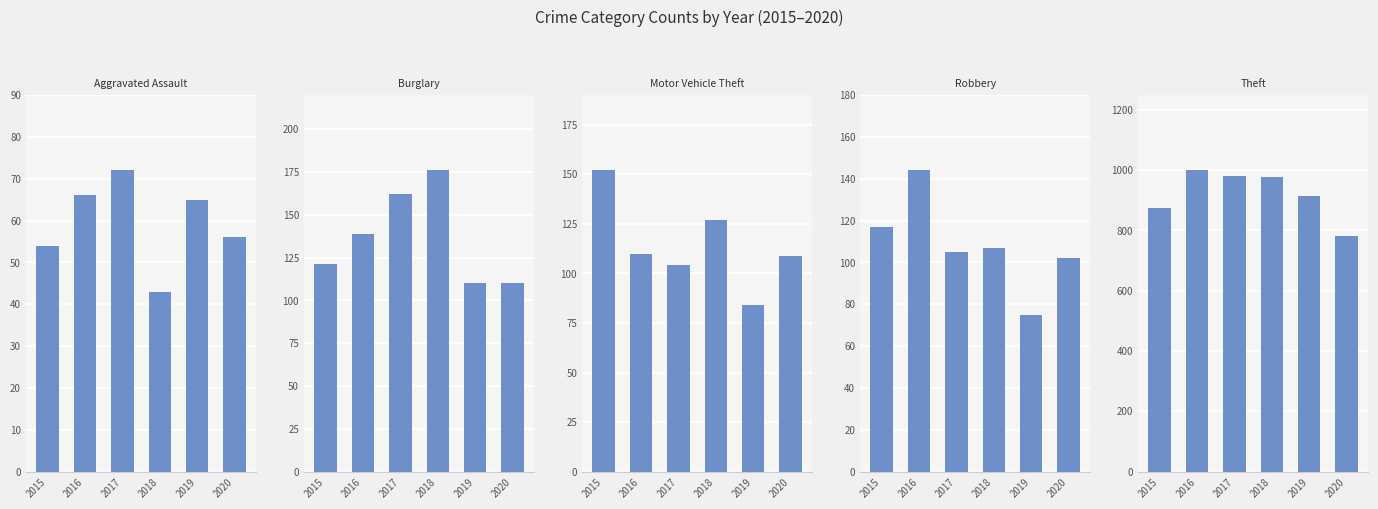

Between 2015 and 2018, which is larger?

2015